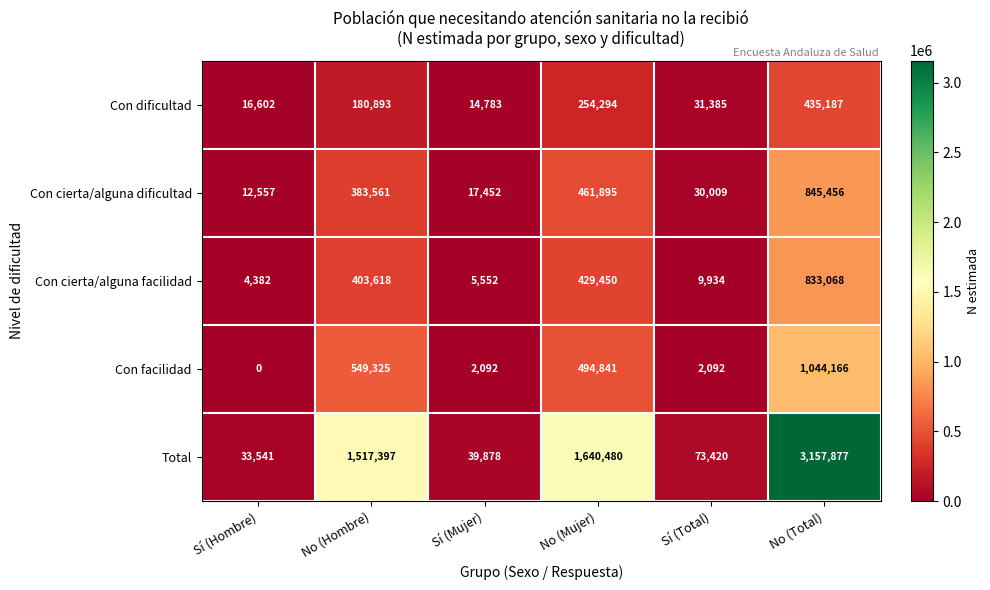

How many series are shown in this chart?

5